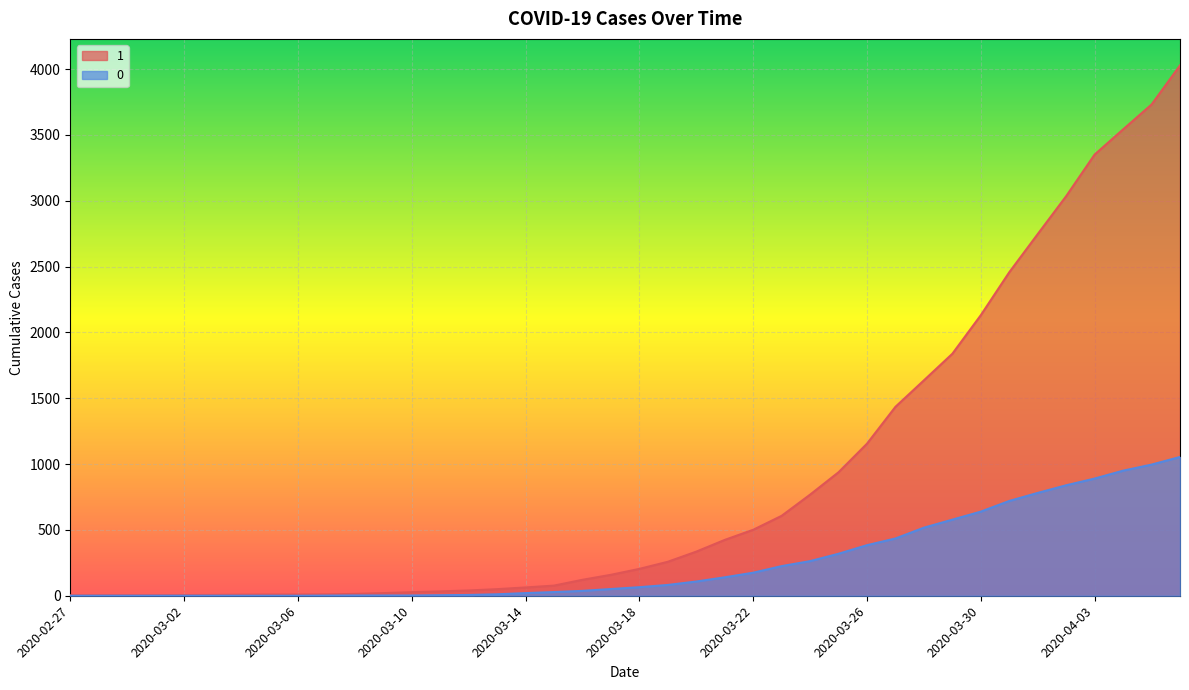

What position from the left is 2020-03-02?

5